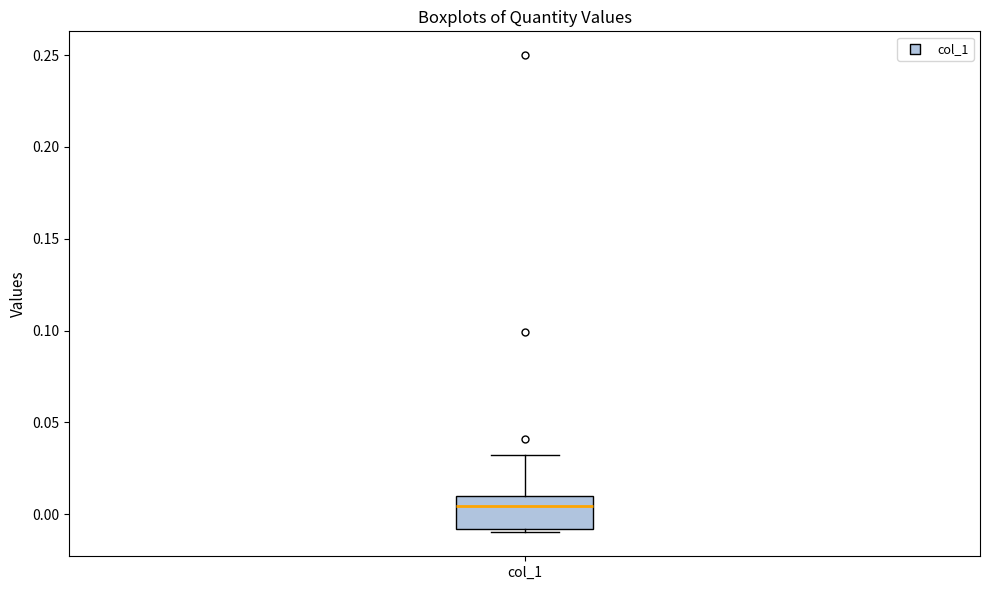

Transcribe this box plot: give where the median line is, the range the box spans, and where the two whiskers end, as read against the y-axis. The values are not printed on the chart, so give them approximately, as read against the axis.

median 0.005, box -0.010 to 0.010, whiskers -0.010 (just below the box's lower edge) to 0.030